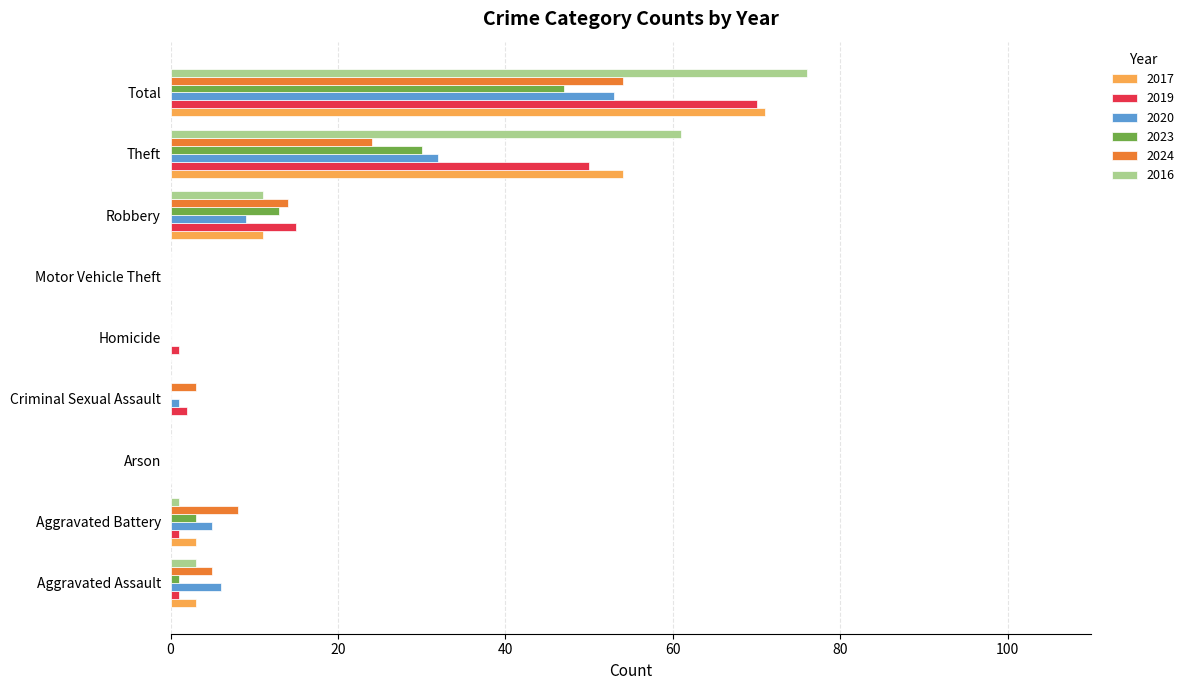

What is the sum of all 2016 values?

152